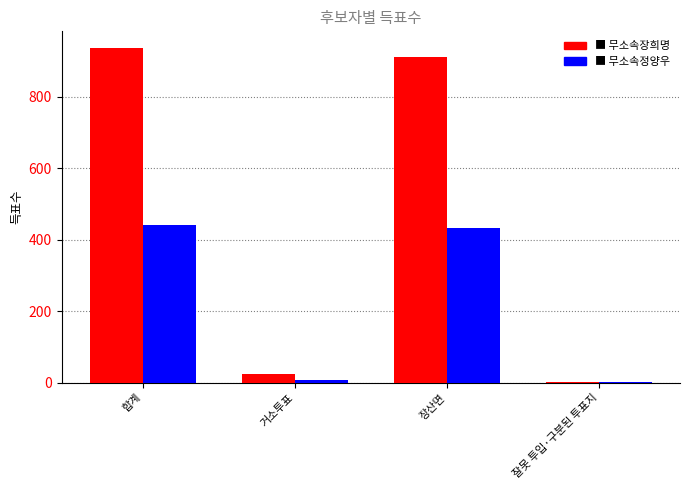

What is the total value across all series at 합계?

1376